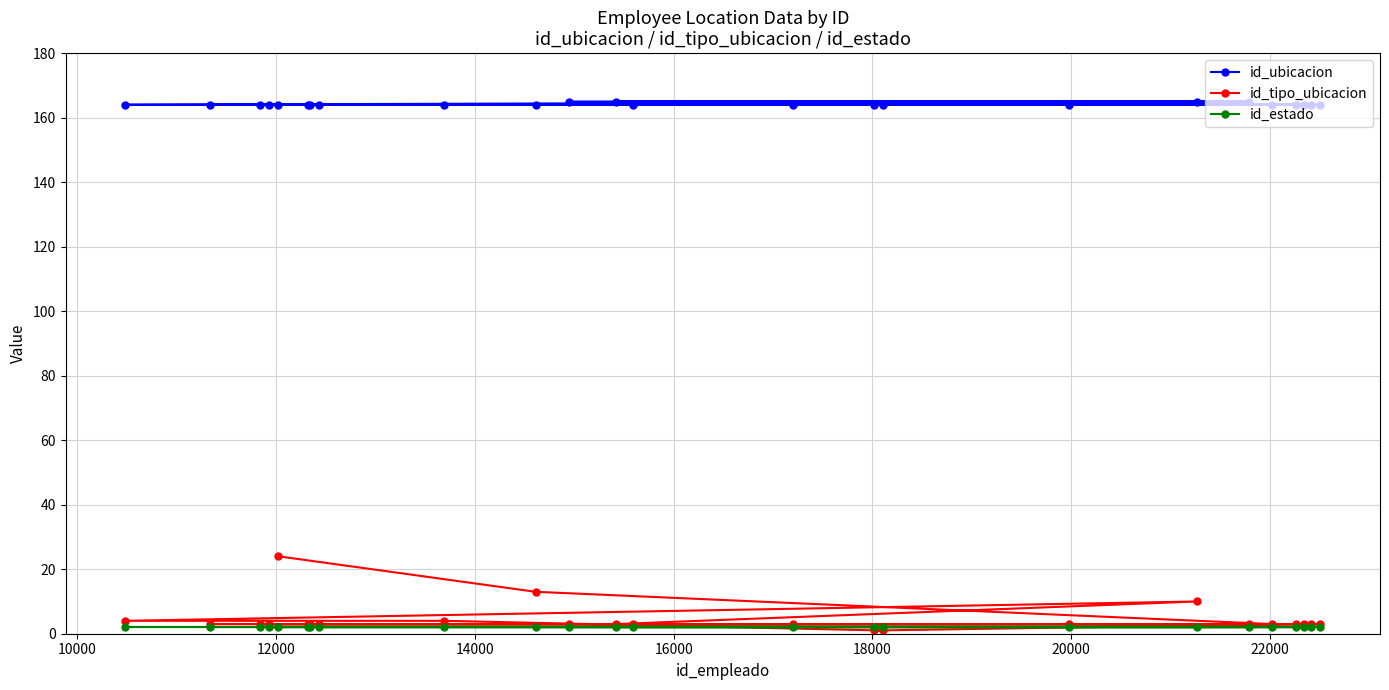

What is the value of the id_ubicacion point at the 18th from the left?

165